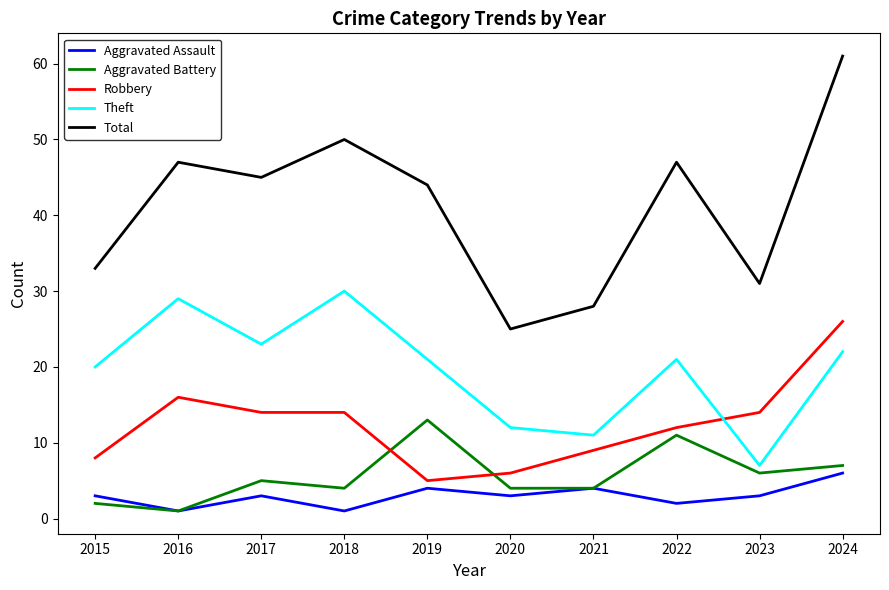

Rank the series by their maximum value, from highest to lowest.

Total, Theft, Robbery, Aggravated Battery, Aggravated Assault